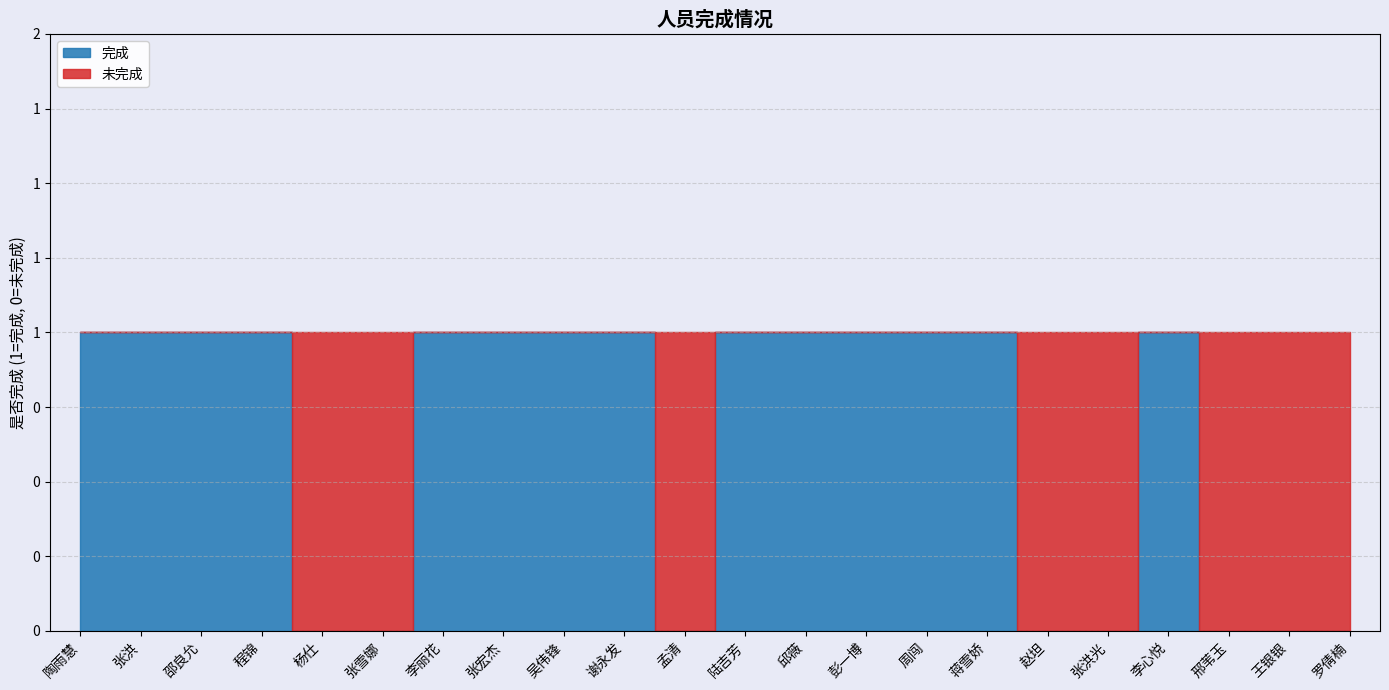

Reading left to right, transcribe all the data shown in this chart.

完成: 1	1	1	1	0	0	1	1	1	1	0	1	1	1	1	1	0	0	1	0	0	0
未完成: 0	0	0	0	1	1	0	0	0	0	1	0	0	0	0	0	1	1	0	1	1	1